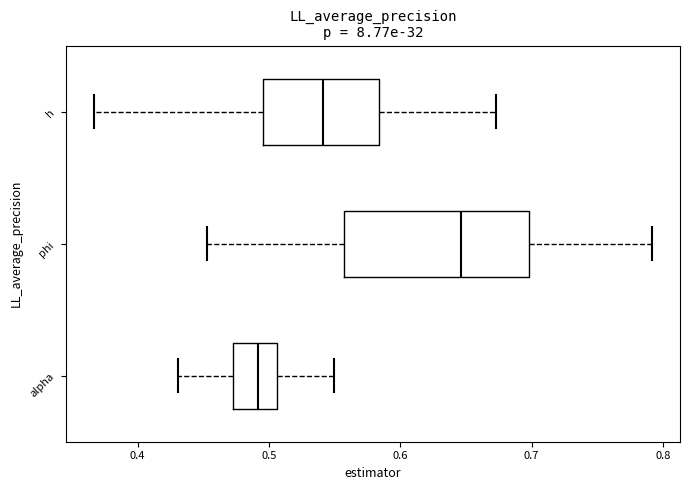

Which box is the widest, from its left edge to its right edge?

phi